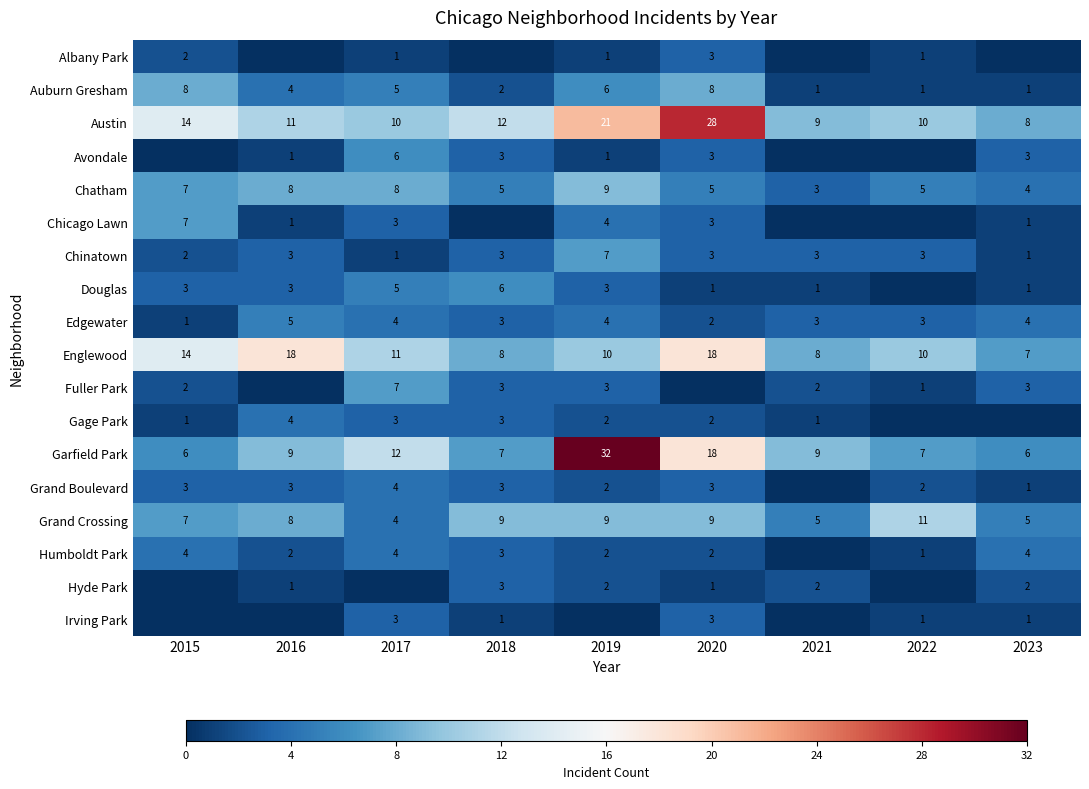

Count the number of data series in this chart.

18